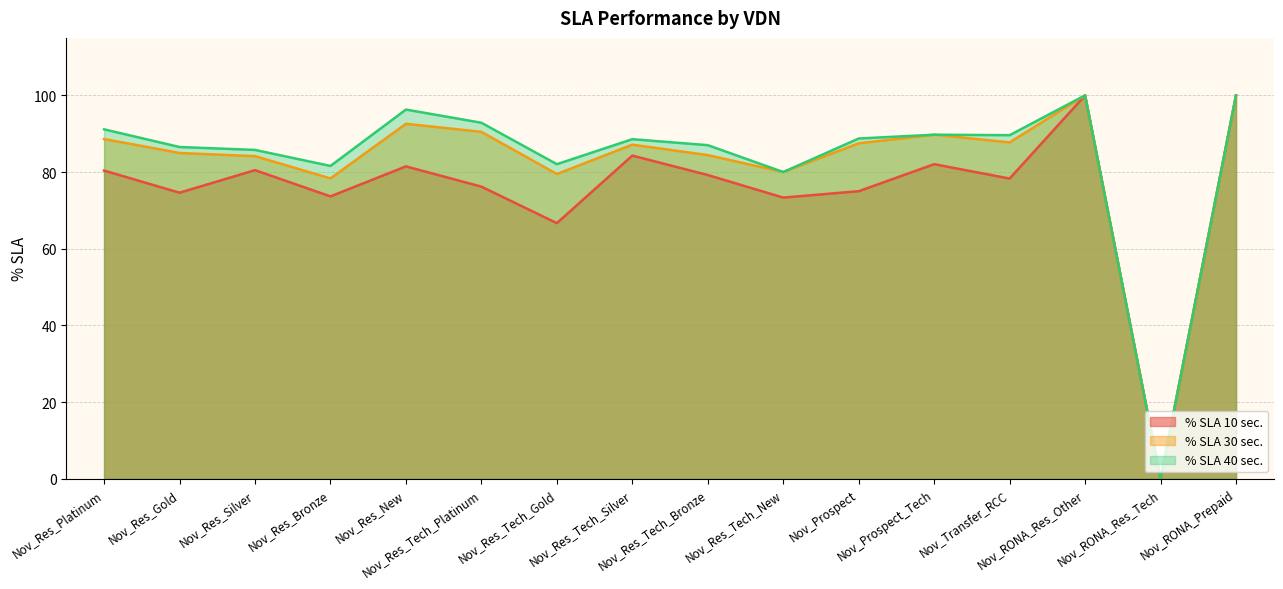

List the labels in order of % SLA 10 sec. value, smallest first.

Nov_RONA_Res_Tech, Nov_Res_Tech_Gold, Nov_Res_Tech_New, Nov_Res_Bronze, Nov_Res_Gold, Nov_Prospect, Nov_Res_Tech_Platinum, Nov_Transfer_RCC, Nov_Res_Tech_Bronze, Nov_Res_Platinum, Nov_Res_Silver, Nov_Res_New, Nov_Prospect_Tech, Nov_Res_Tech_Silver, Nov_RONA_Res_Other, Nov_RONA_Prepaid